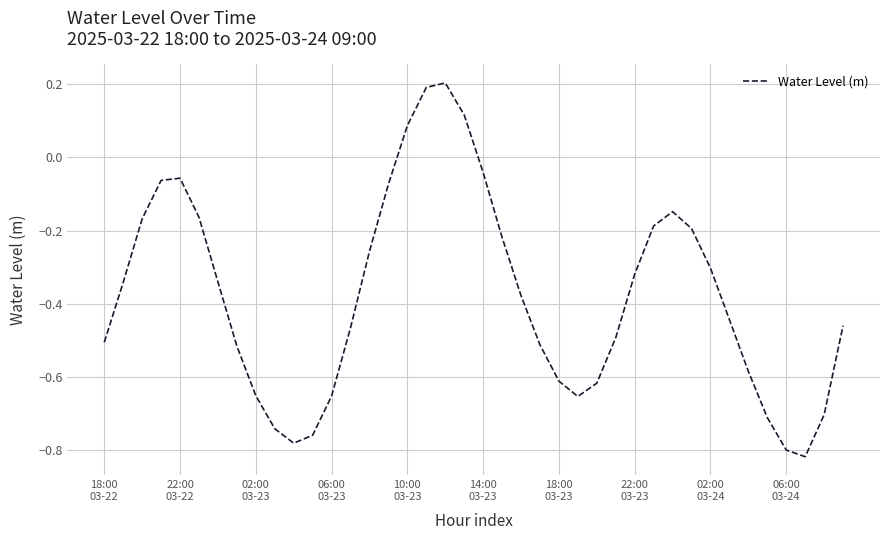

True or false: there are more than 0 points higher than both neighbors.

True